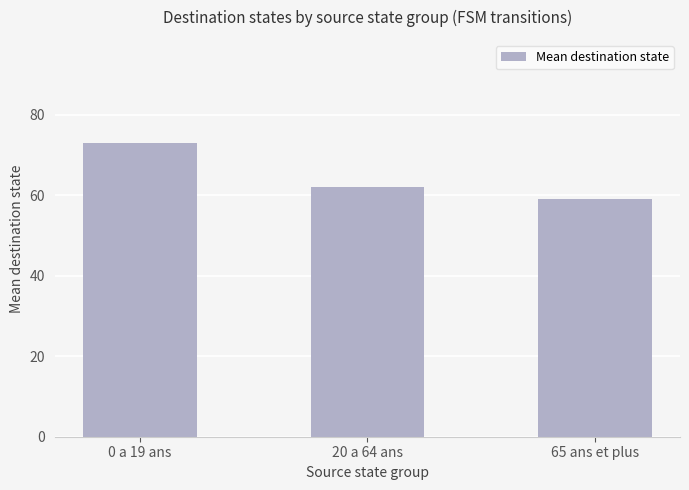

Rank the categories by value from lowest to highest.

65 ans et plus, 20 a 64 ans, 0 a 19 ans